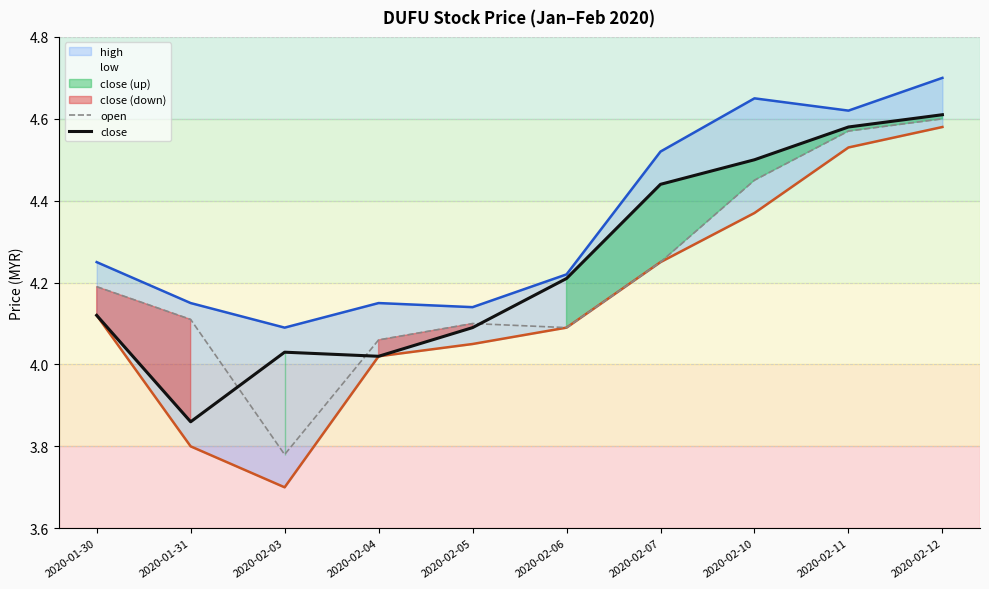

At which category does low reach its first local valley?

2020-02-03